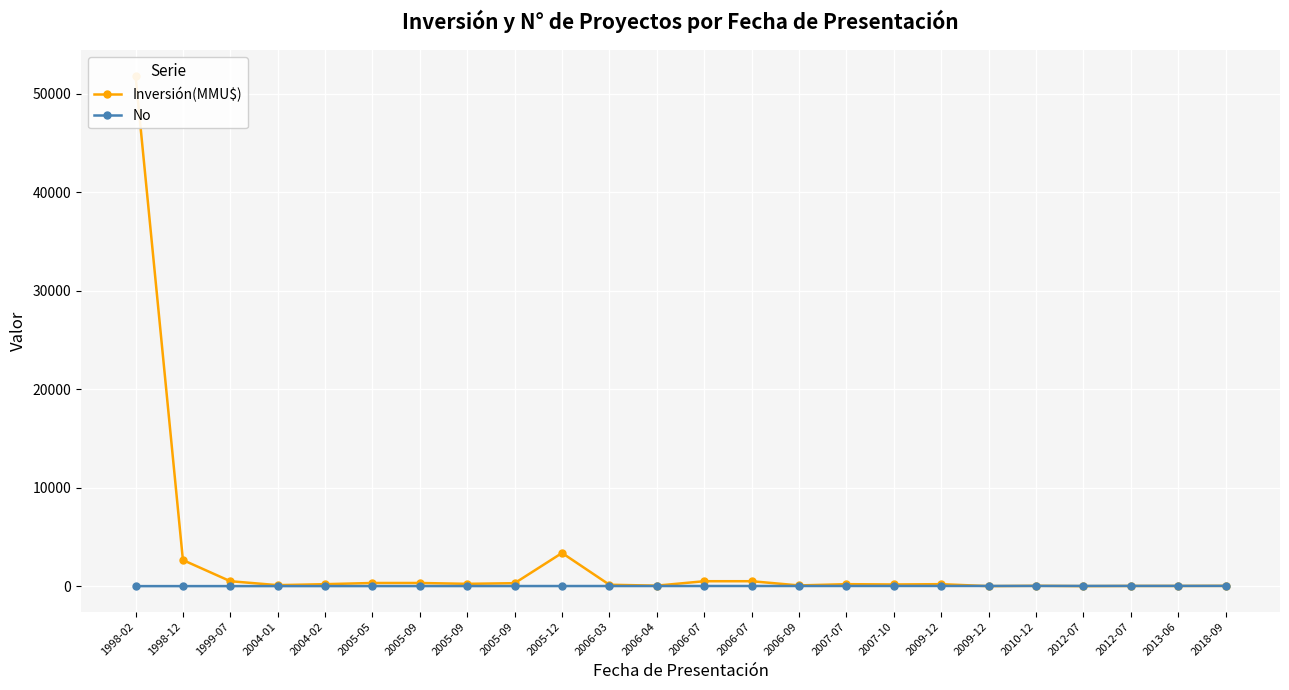

How many distinct data groups are displayed?

2